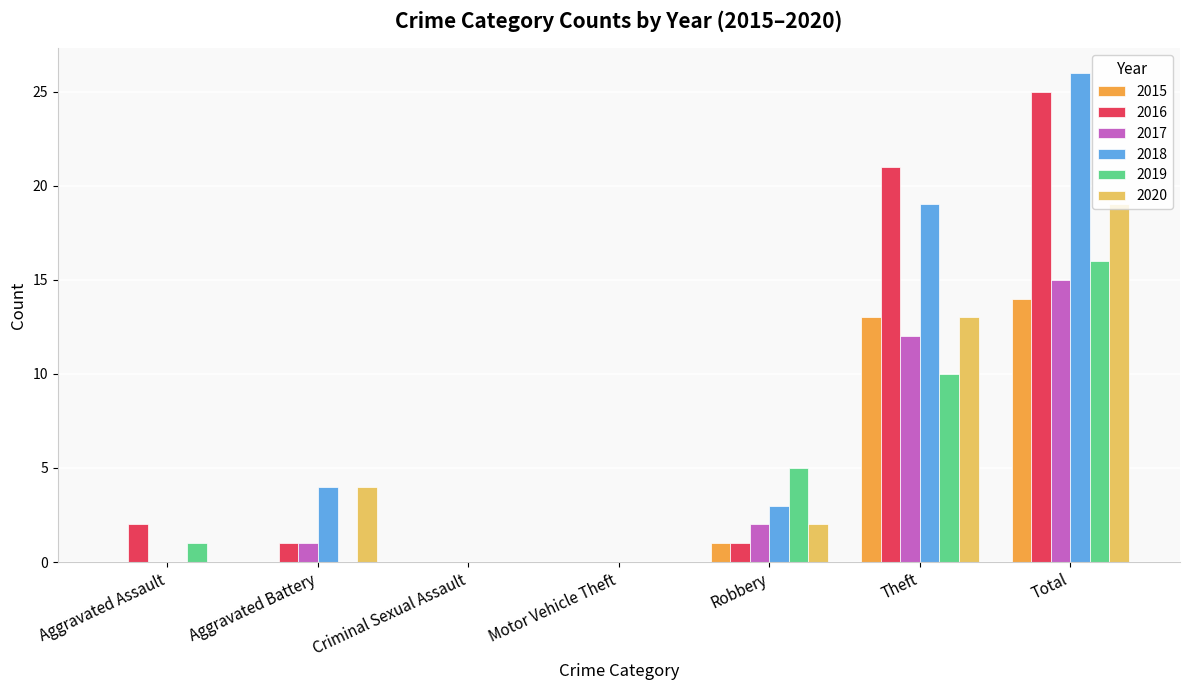

Is the value of 2019 at Robbery greater than the value of 2016 at Robbery?

Yes